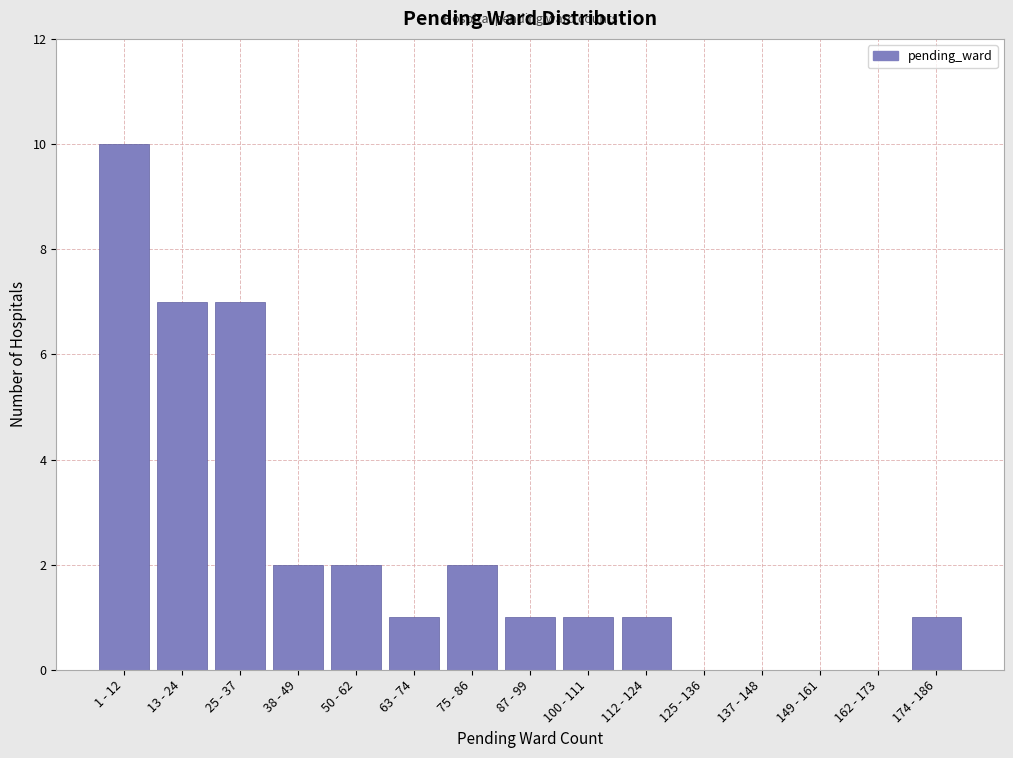

Reading left to right, what are all the values shown in this chart?

1 - 12=10	13 - 24=7	25 - 37=7	38 - 49=2	50 - 62=2	63 - 74=1	75 - 86=2	87 - 99=1	100 - 111=1	112 - 124=1	125 - 136=0	137 - 148=0	149 - 161=0	162 - 173=0	174 - 186=1